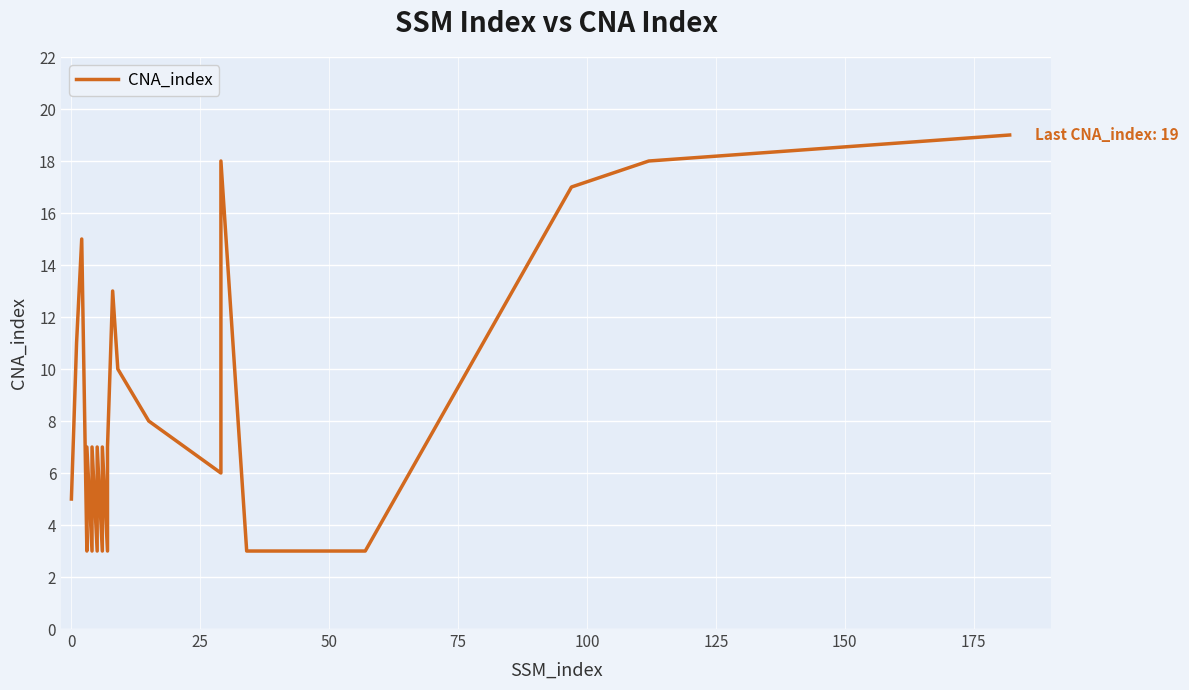

The chart shows a value of 4 at 75. True or false?

False